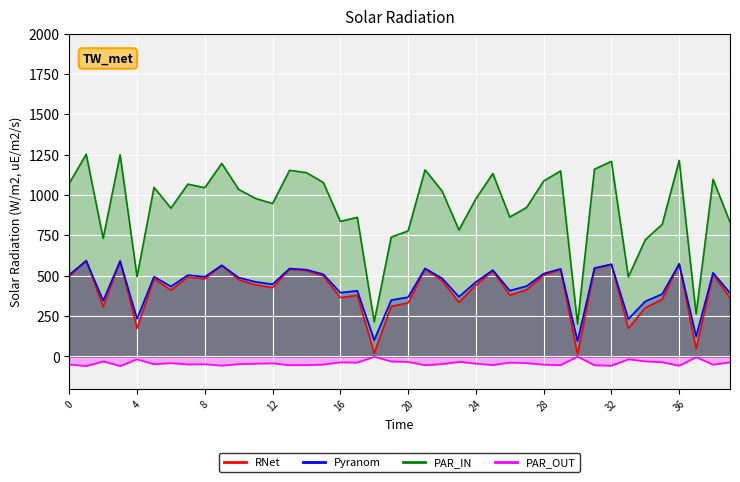

List the labels in order of value, smallest first.

30, 18, 37, 33, 4, 34, 2, 19, 20, 23, 35, 39, 16, 17, 26, 6, 27, 12, 24, 11, 22, 10, 8, 5, 7, 0, 15, 28, 38, 25, 14, 29, 13, 21, 31, 9, 32, 36, 3, 1